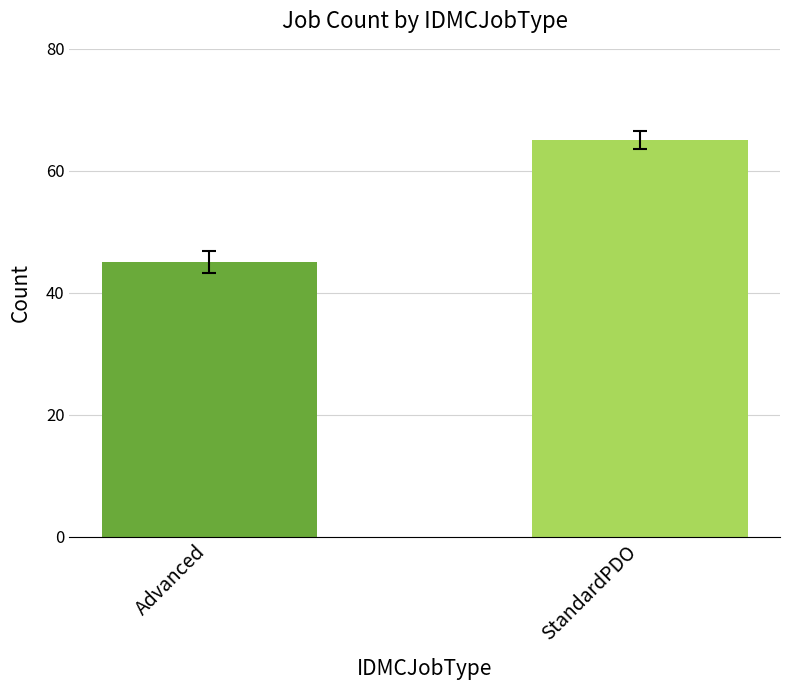

How many data points are less than 65?

1